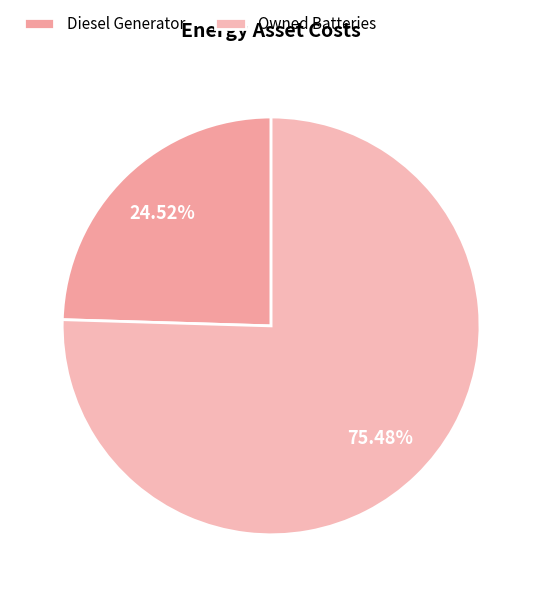

What percentage is NOT represented by Owned Batteries?

24.5%